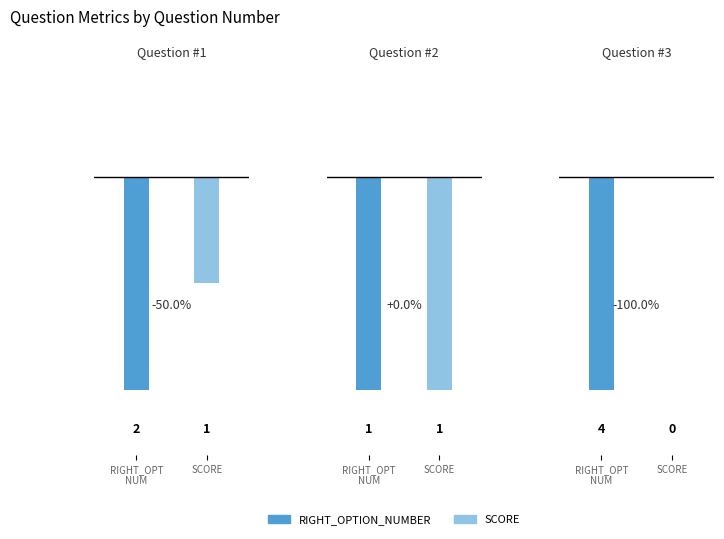

What is the difference between the highest and lowest values at 1?

1